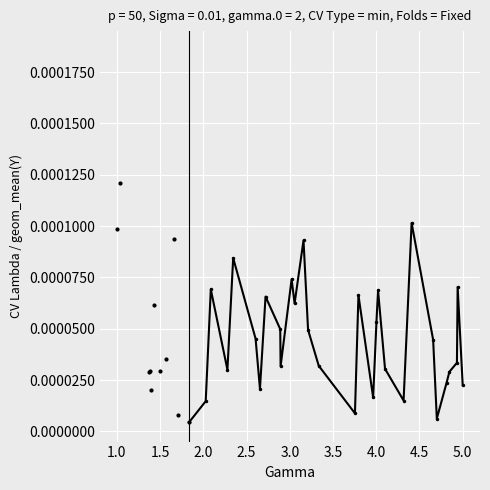

The value at 4.0 is 0.0. True or false?

True